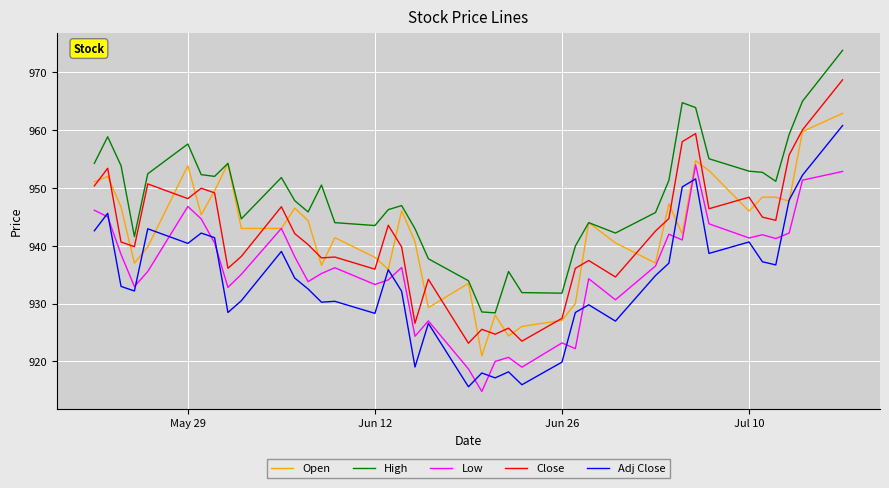

What is the smallest value displayed?

914.8